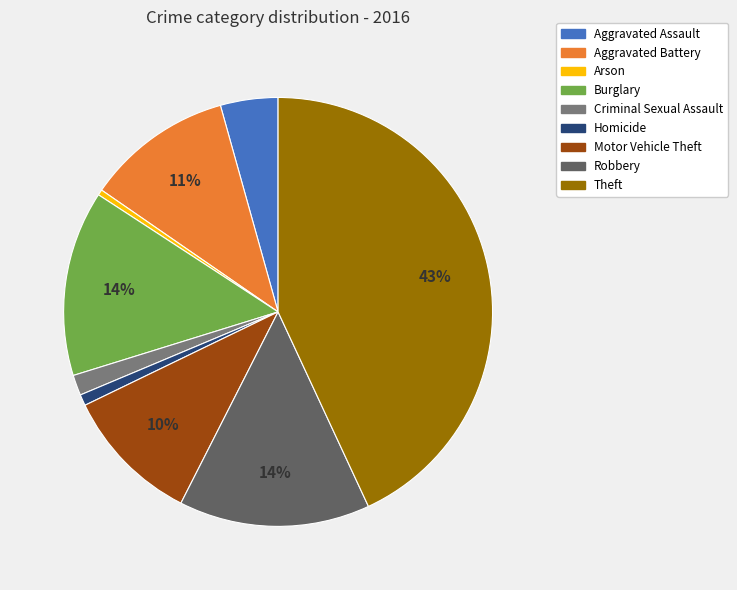

Which has a higher value, Aggravated Assault or Burglary?

Burglary